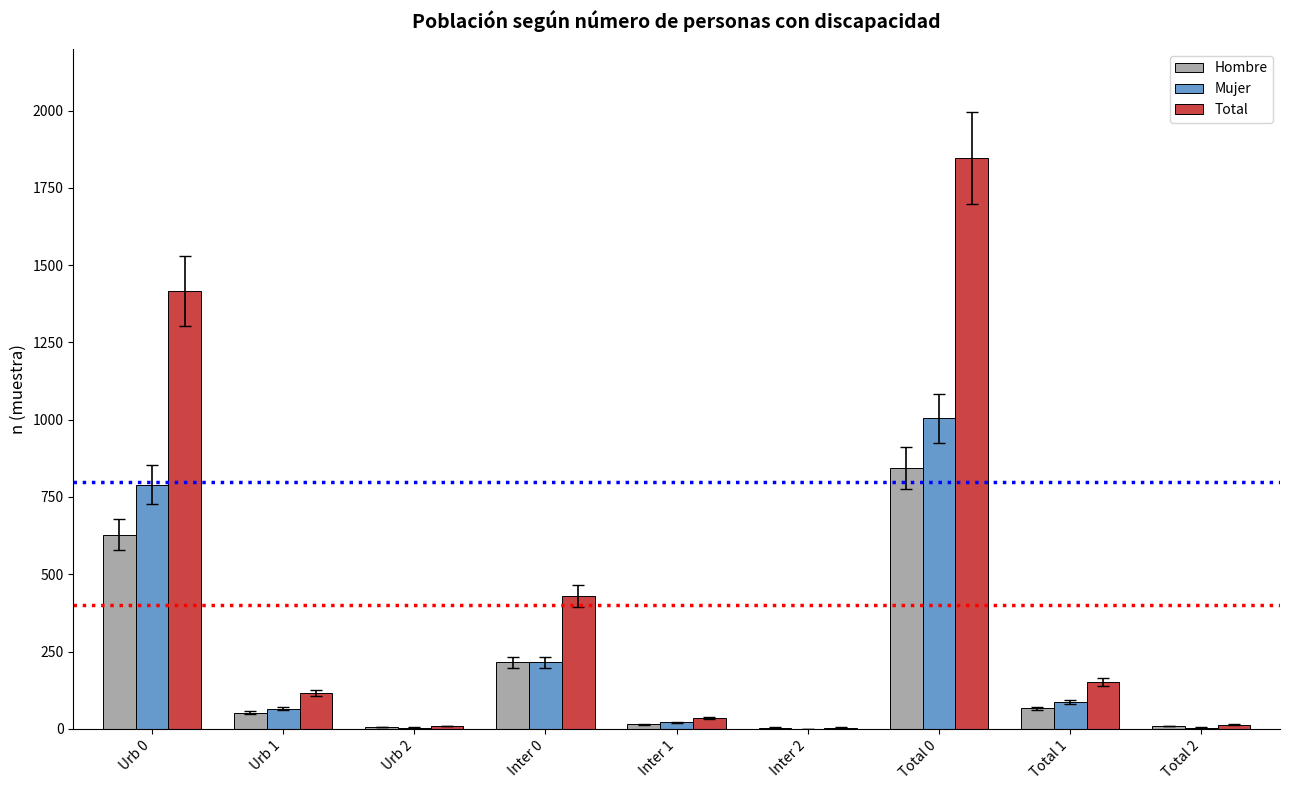

Is the value of Hombre at Inter 0 greater than the value of Mujer at Urb 0?

No